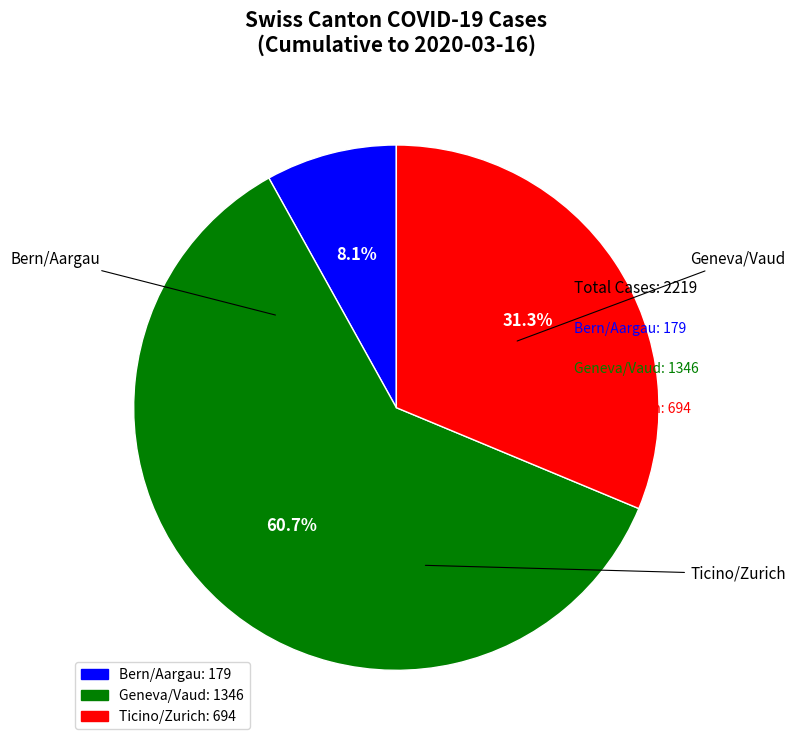

To the nearest percent, what is the average slice percentage?

33%